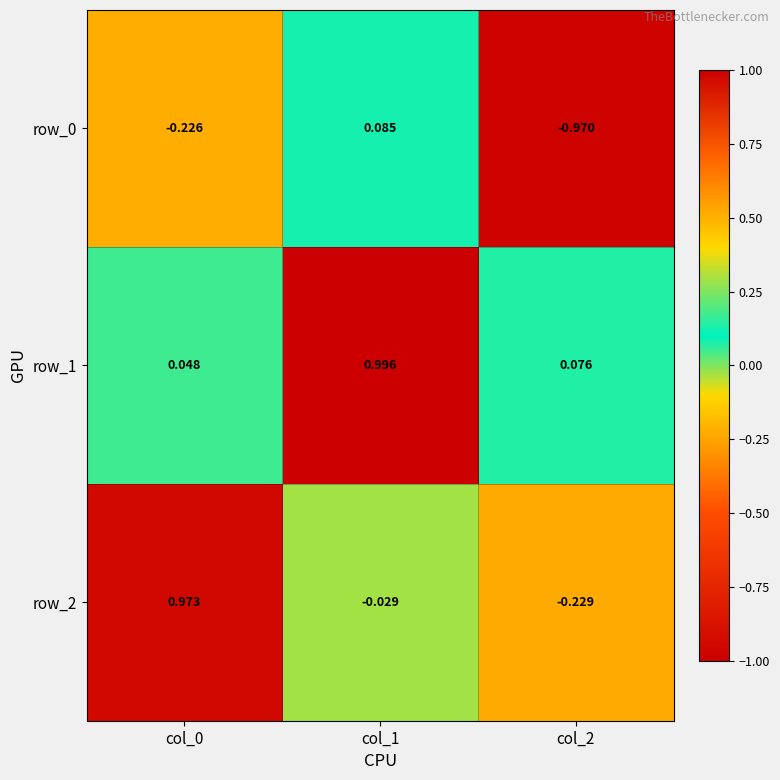

Is the value of row_2 at col_0 greater than the value of row_0 at col_1?

Yes